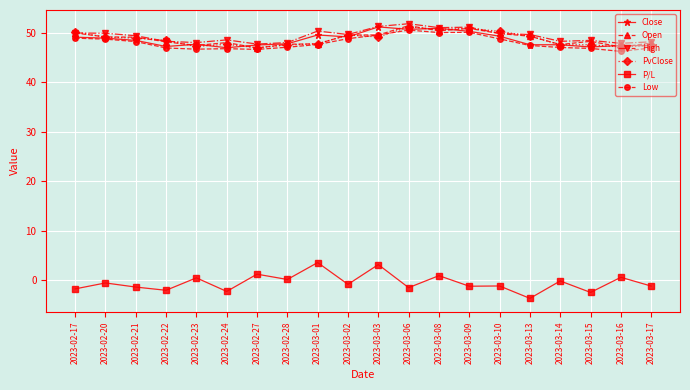

True or false: Close has a value of 68.0 at 2023-02-21.

False